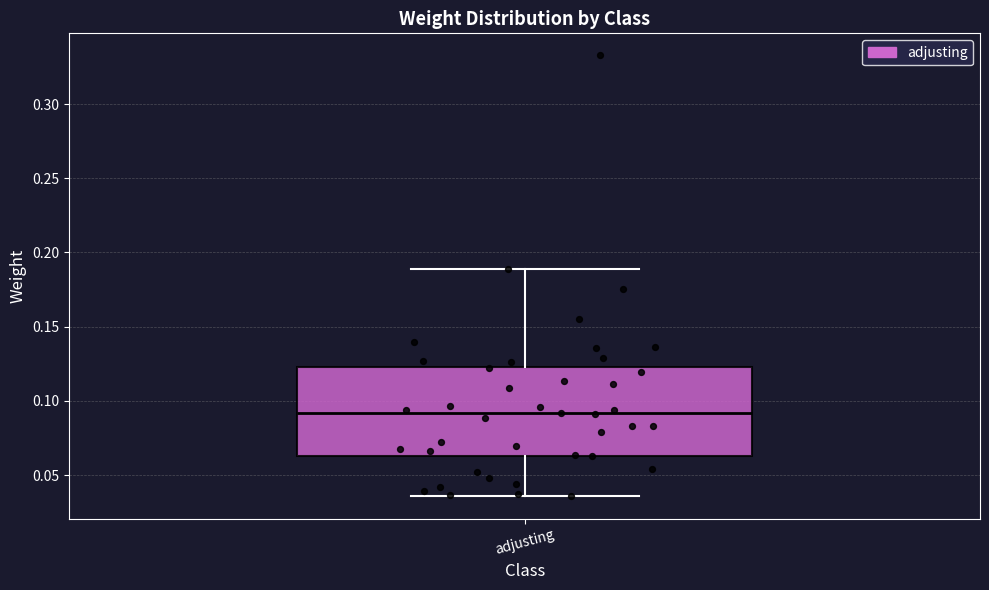

Transcribe this box plot: give where the median line is, the range the box spans, and where the two whiskers end, as read against the y-axis. The values are not printed on the chart, so give them approximately, as read against the axis.

median 0.090, box 0.065 to 0.125, whiskers 0.035 to 0.190